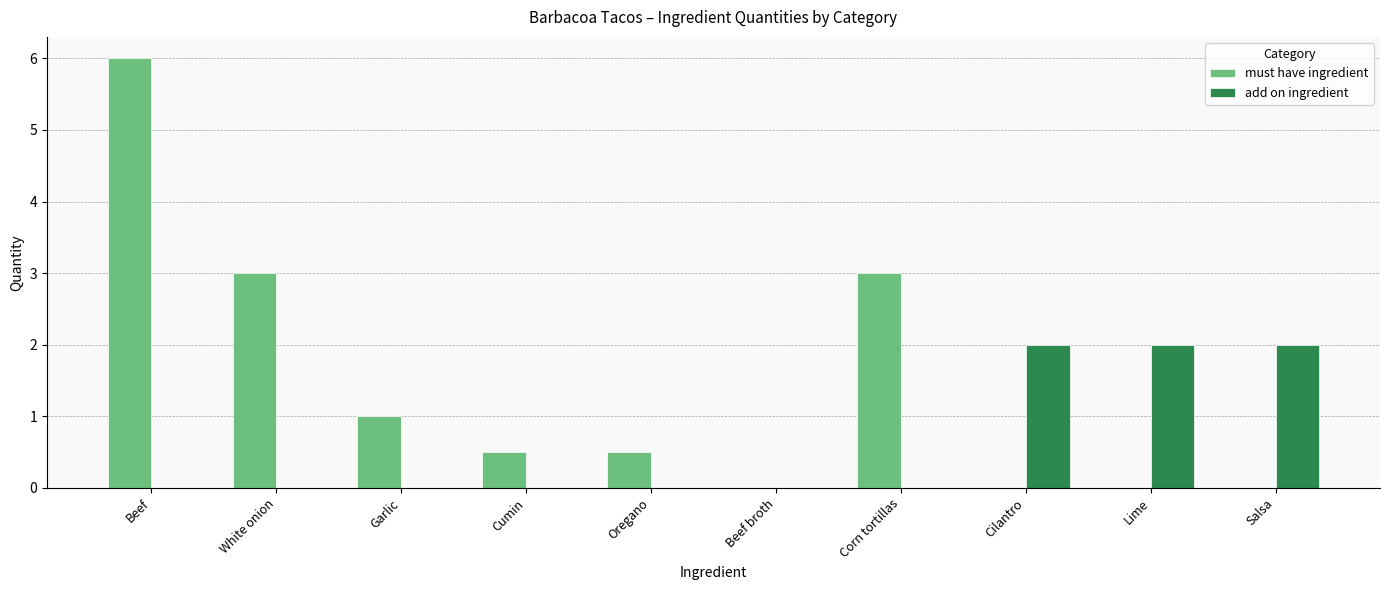

Which label corresponds to the largest value in the chart?

Beef